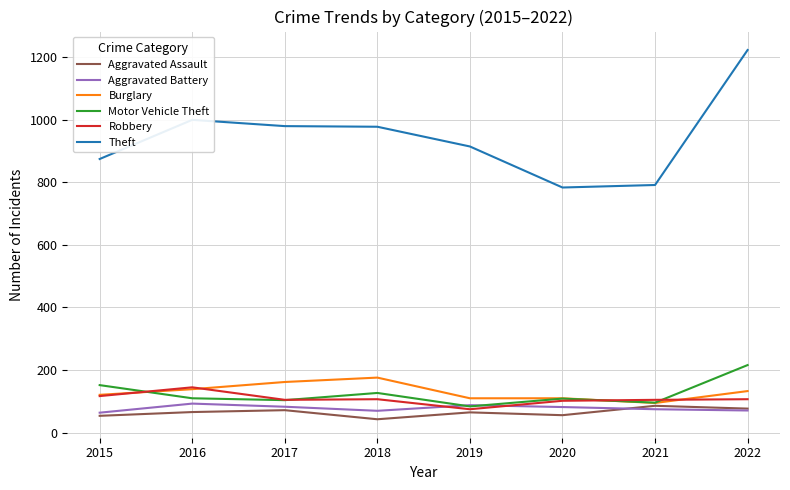

Which series has the largest total across all categories?

Theft